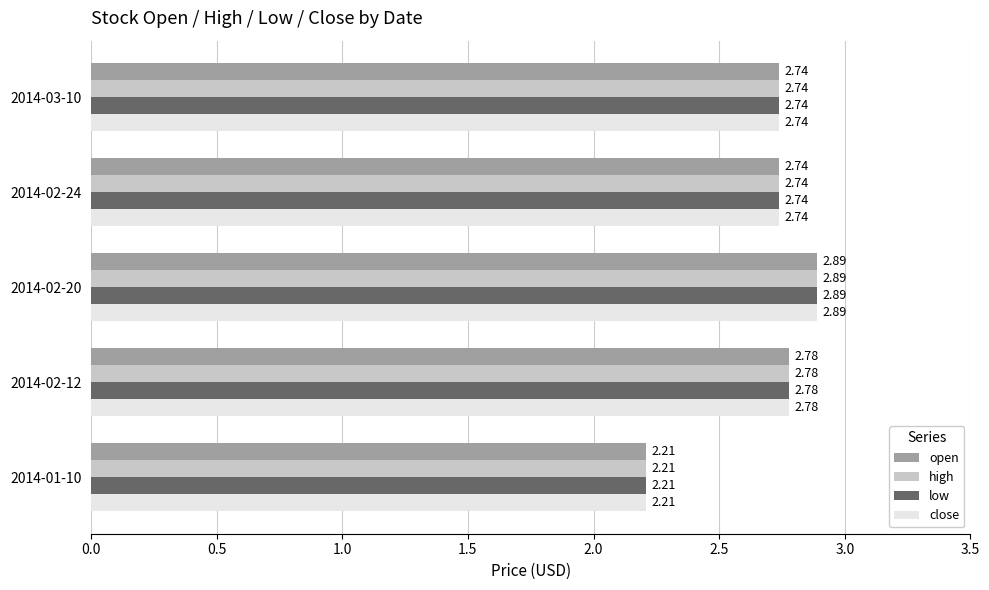

Count the close values in the range 2 to 3.

5